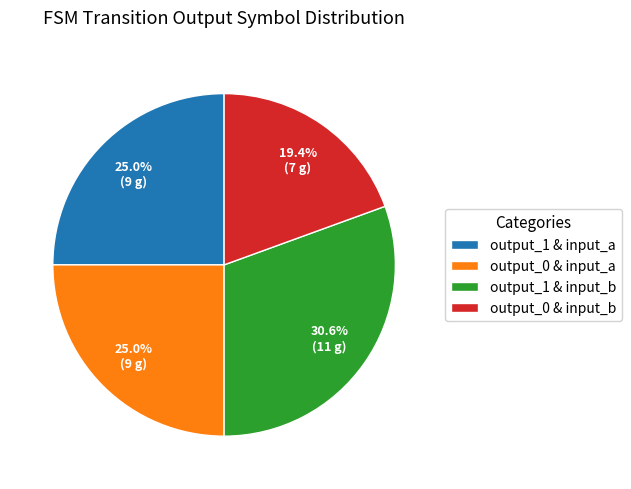

Which category has the biggest portion of the pie?

output_1 & input_b